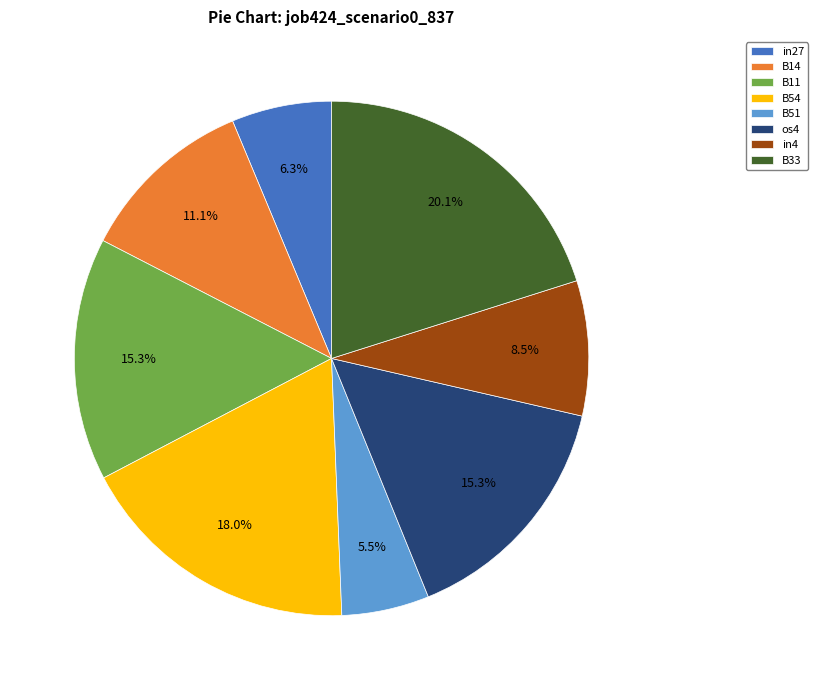

The in27 slice represents 17% of the pie. True or false?

False